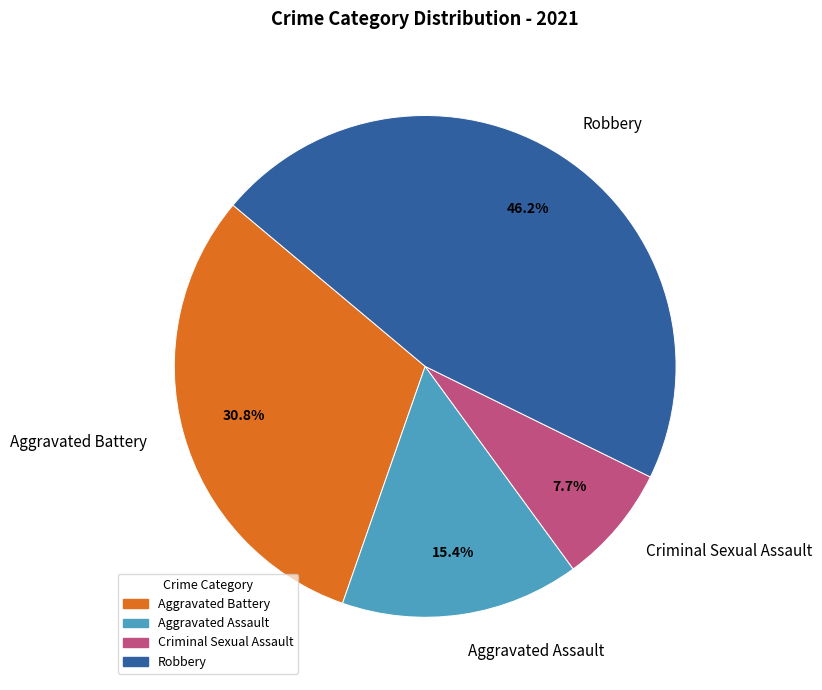

What percentage is the Aggravated Battery slice, to the nearest percent?

31%